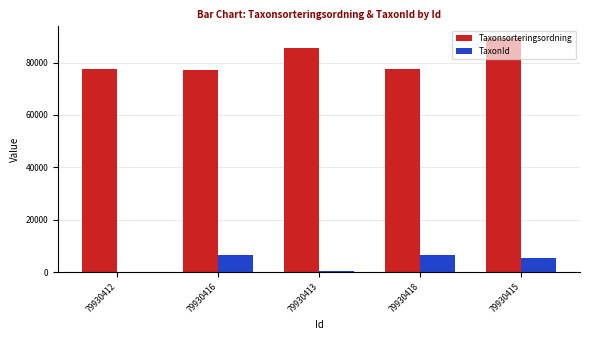

Which series has the largest range (max minus min)?

Taxonsorteringsordning